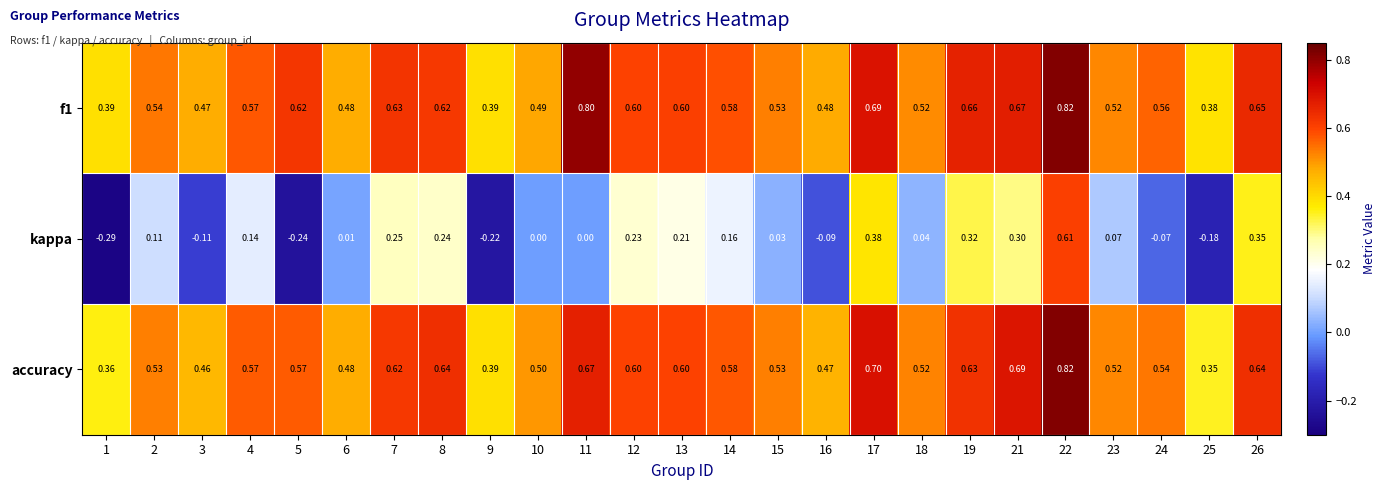

Which series has the widest spread of values?

kappa